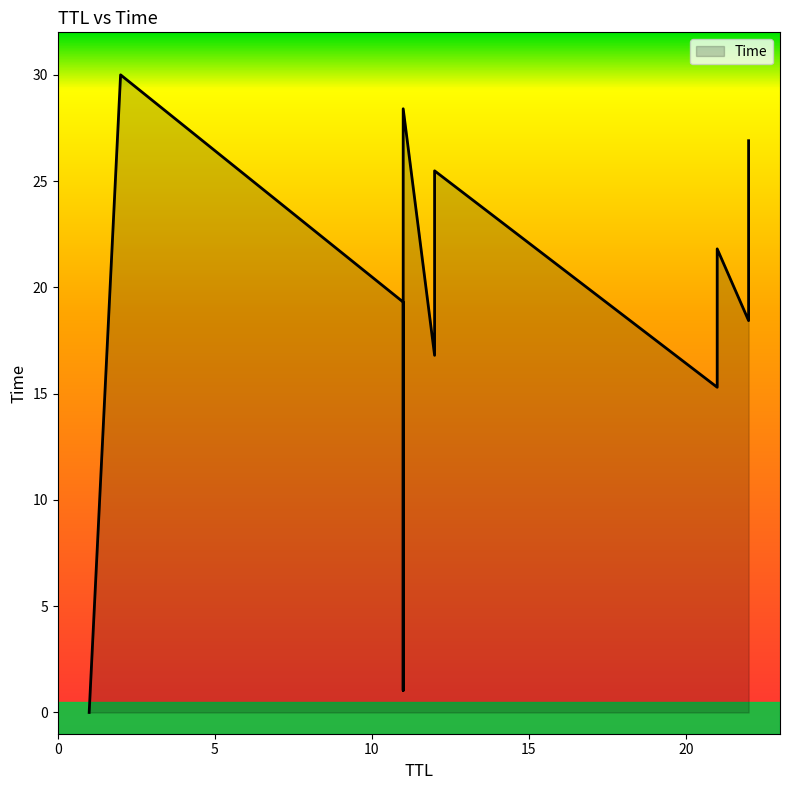

What is the difference between the maximum and second lowest values?

29.0